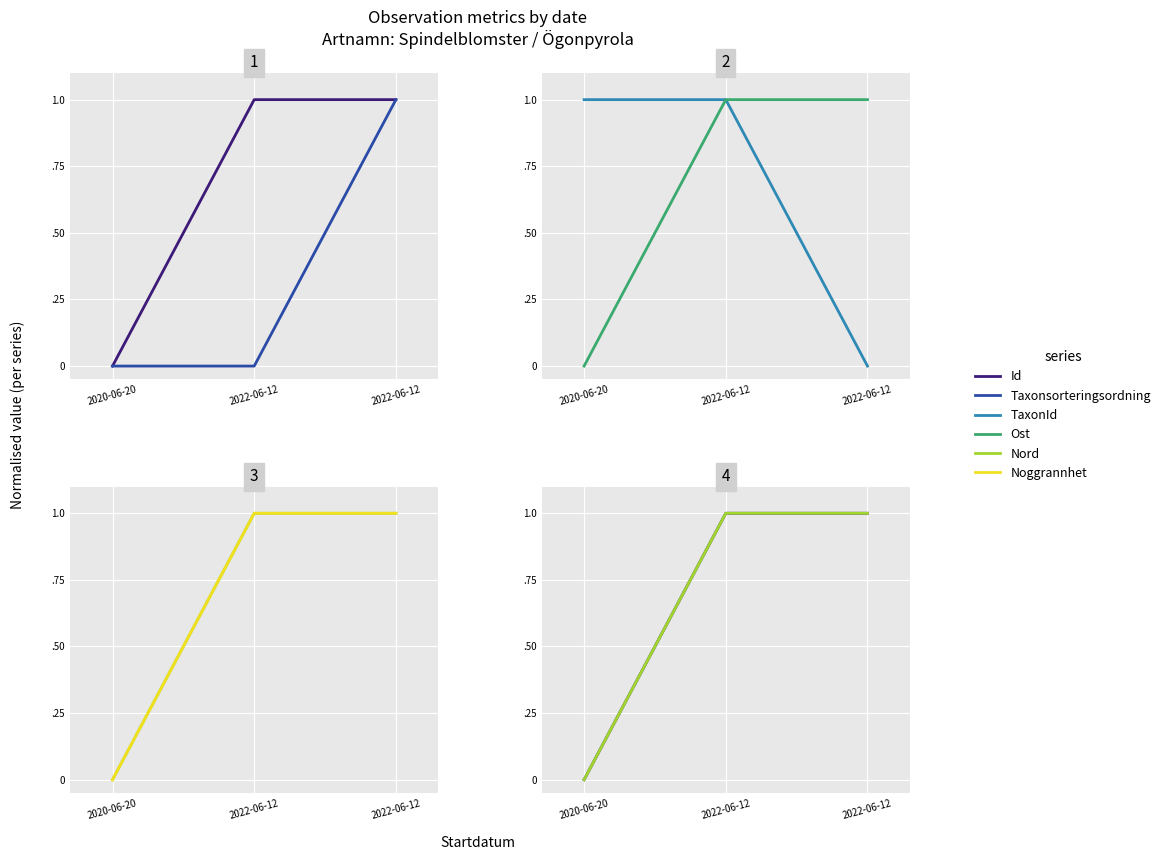

What is the value of the Id point at the 2nd from the left?

1.0